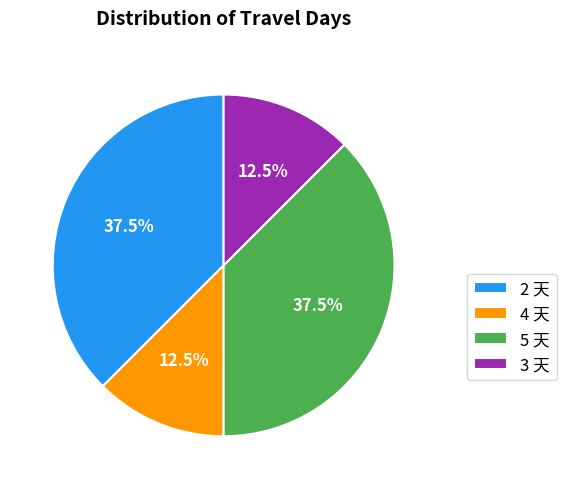

What is the ratio of the value at 5 天 to the value at 4 天?

3.0